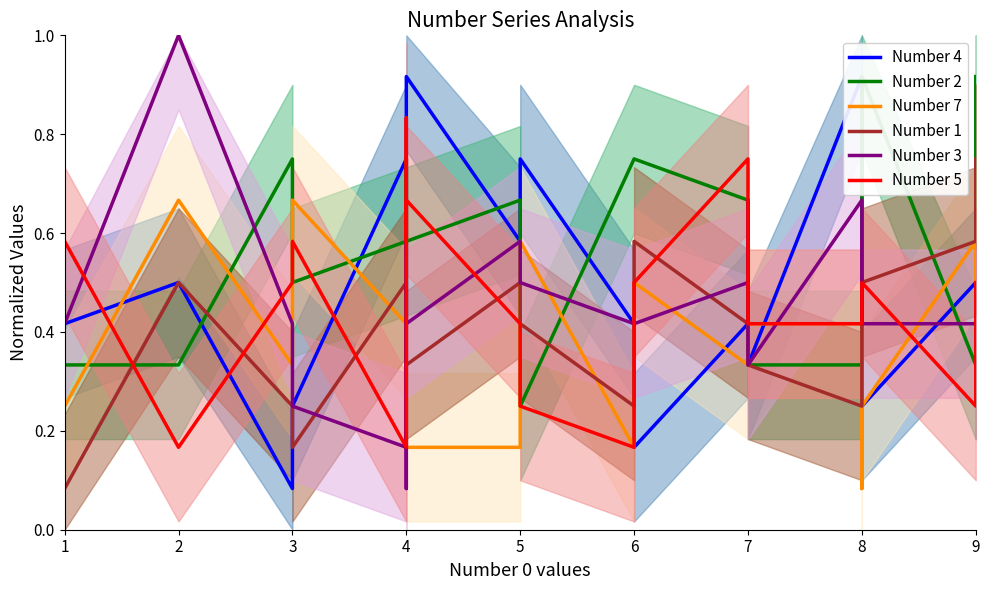

What is the lowest value of the Number 1 series?

0.1